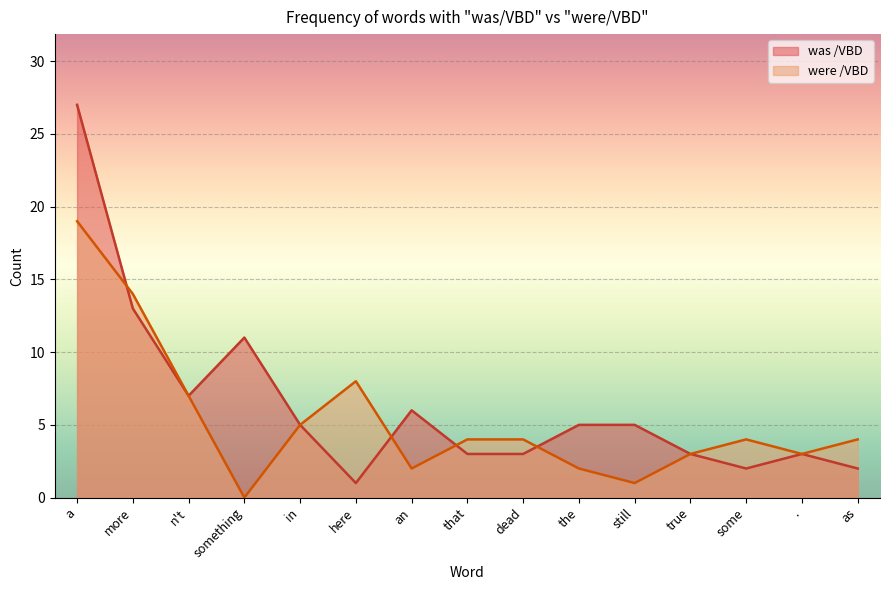

What is the greatest value displayed?

27